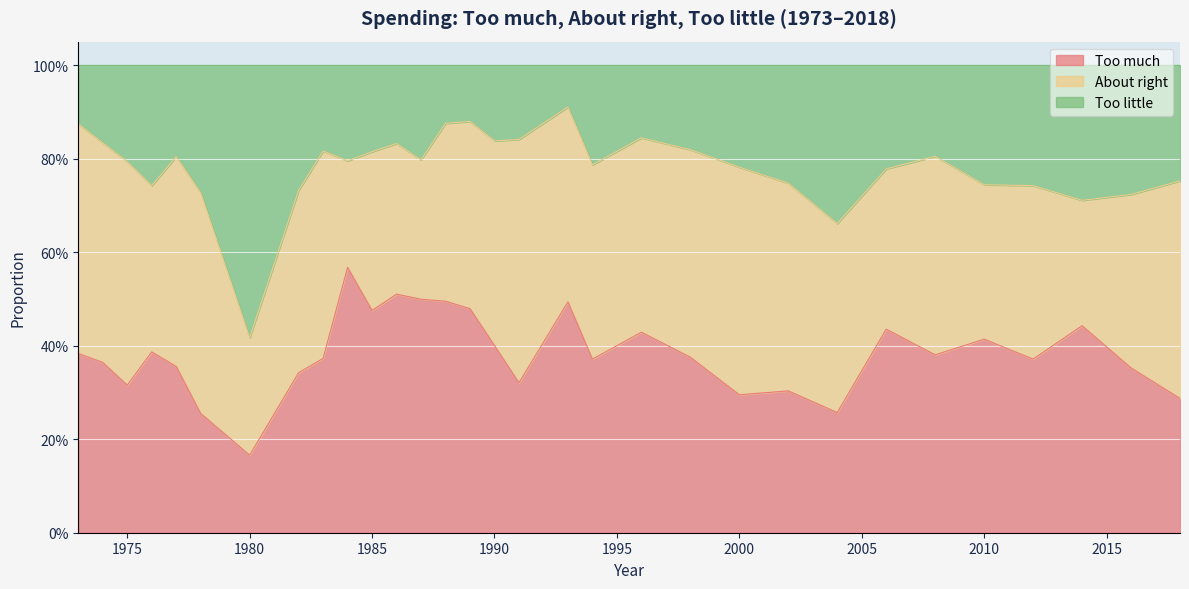

At how many categories does at least one series exceed 0?

31